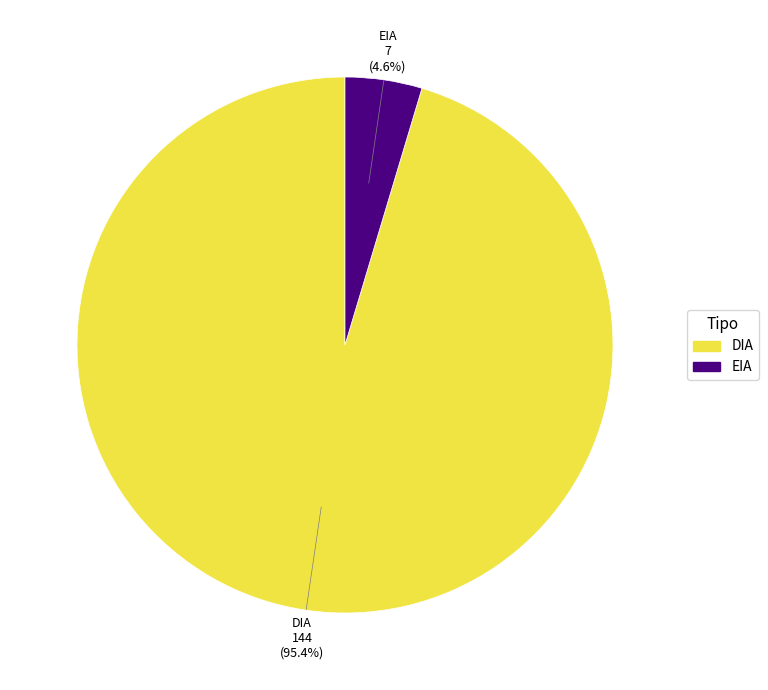

Between DIA and EIA, which is larger?

DIA